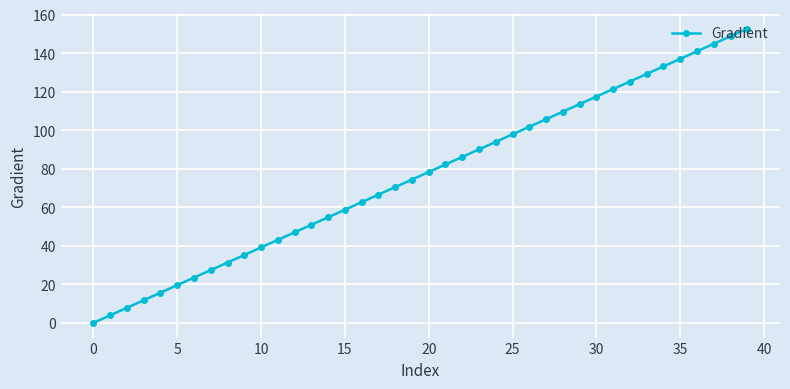

What is the average value?

76.3